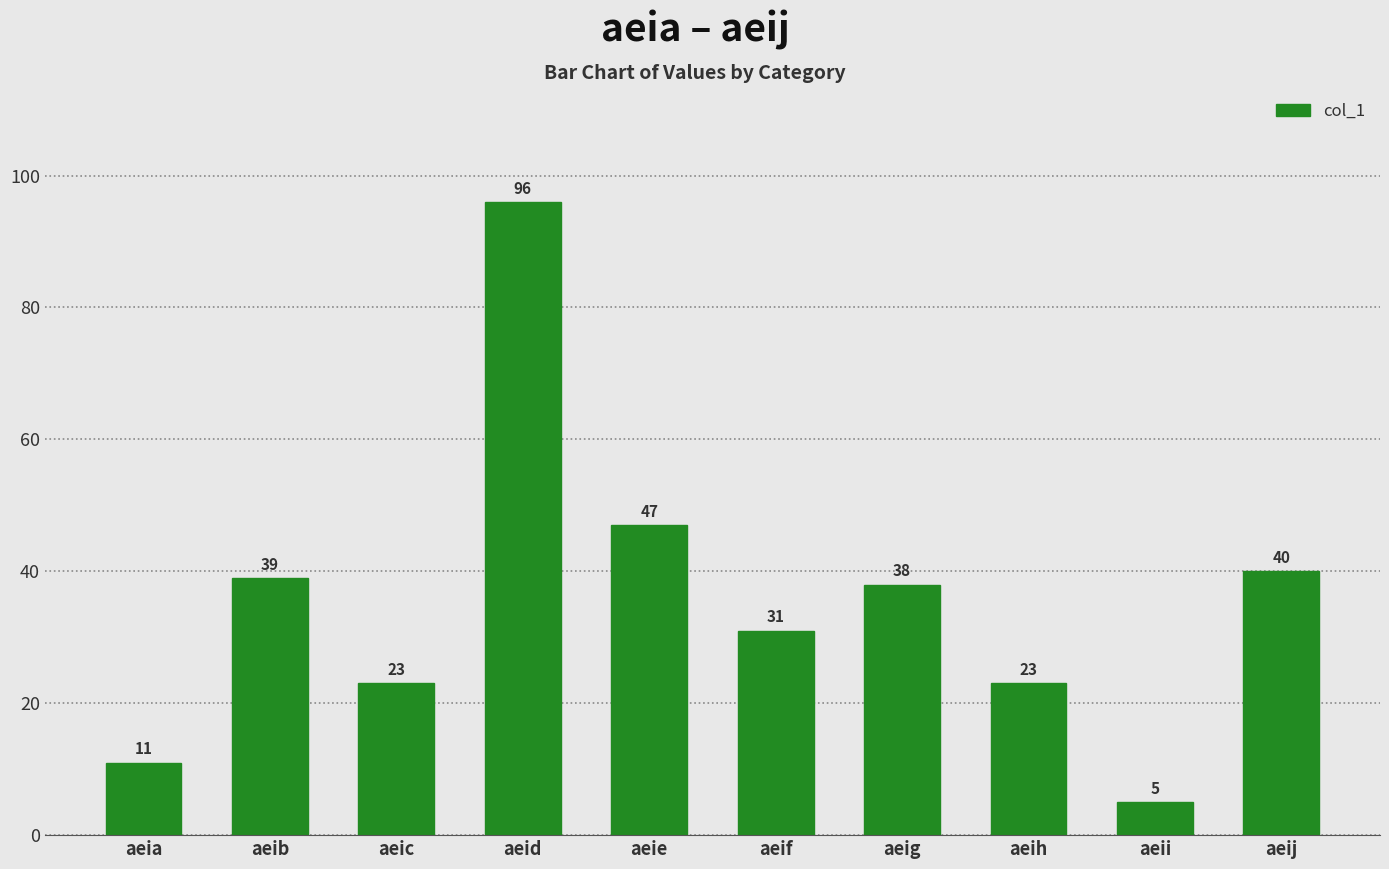

Approximately how many times larger is the value at aeia compared to aeif?

0.4